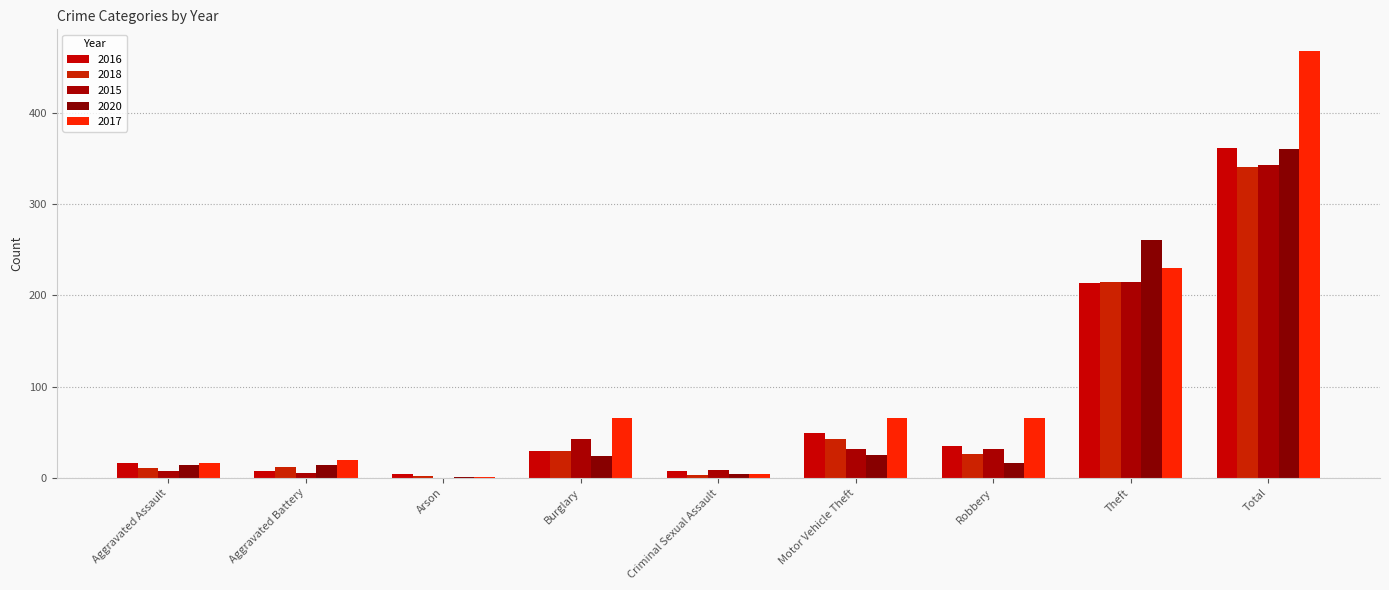

Is it true that 2017 equals 26 at Aggravated Battery?

False